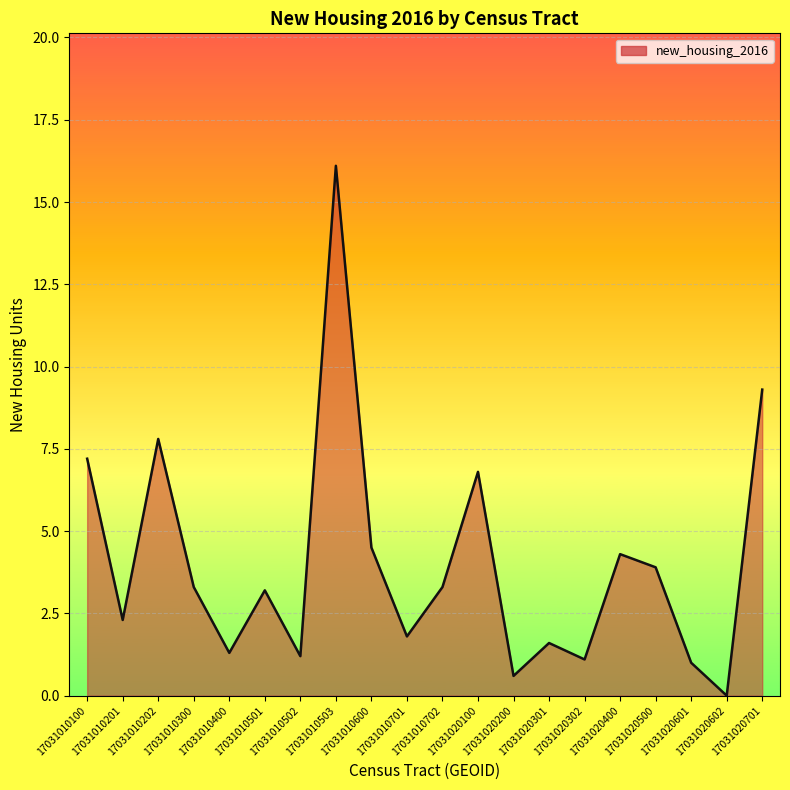

At which category does the data reach its first local valley?

17031010201